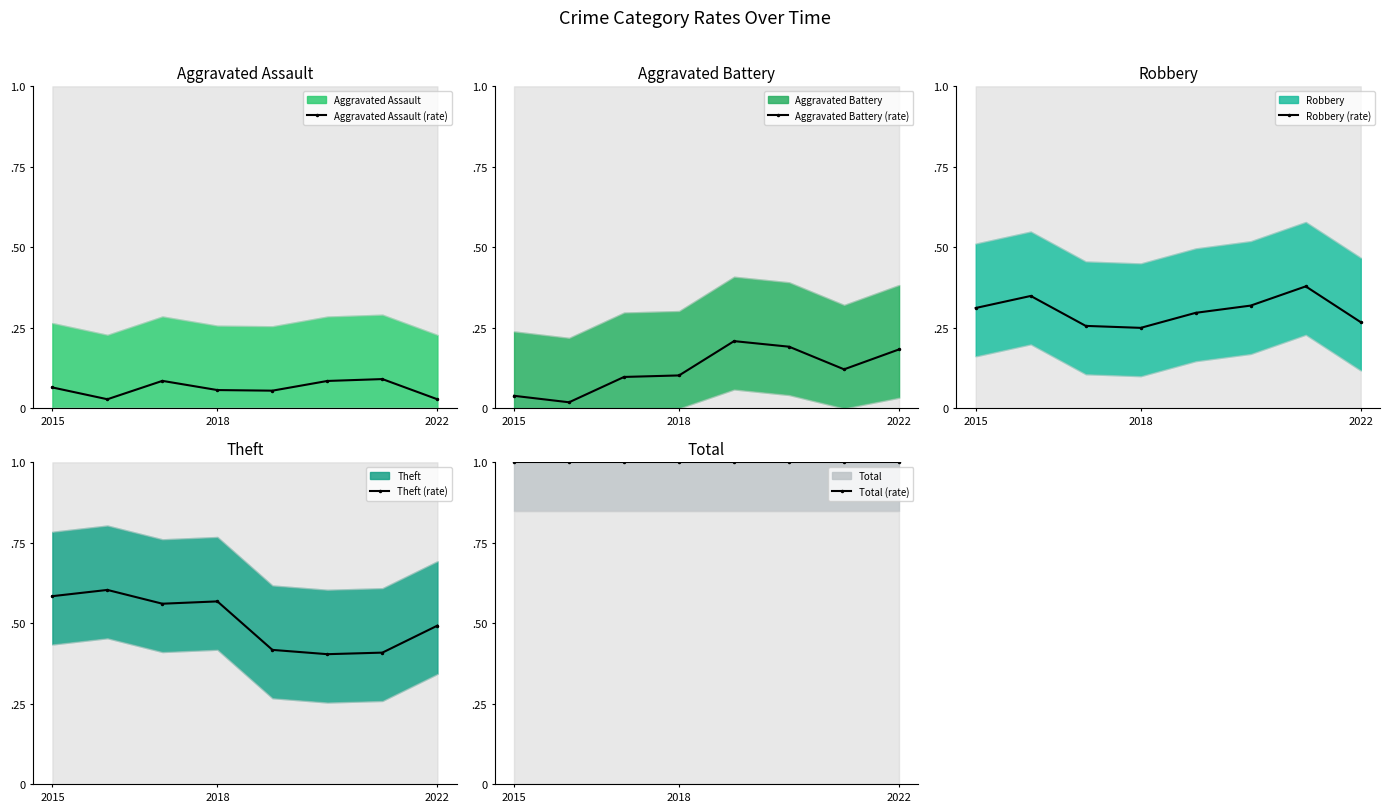

How many series are shown in this chart?

5